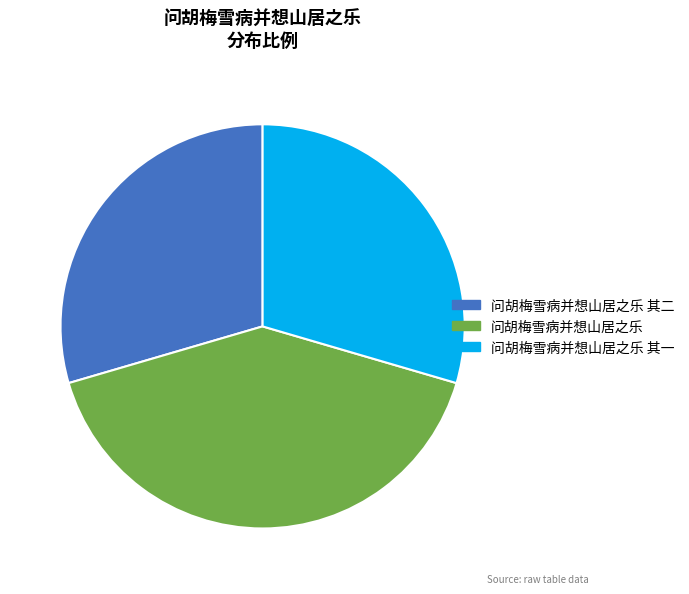

Is the sum of 问胡梅雪病并想山居之乐 其一 and 问胡梅雪病并想山居之乐 其二 greater than half?

Yes